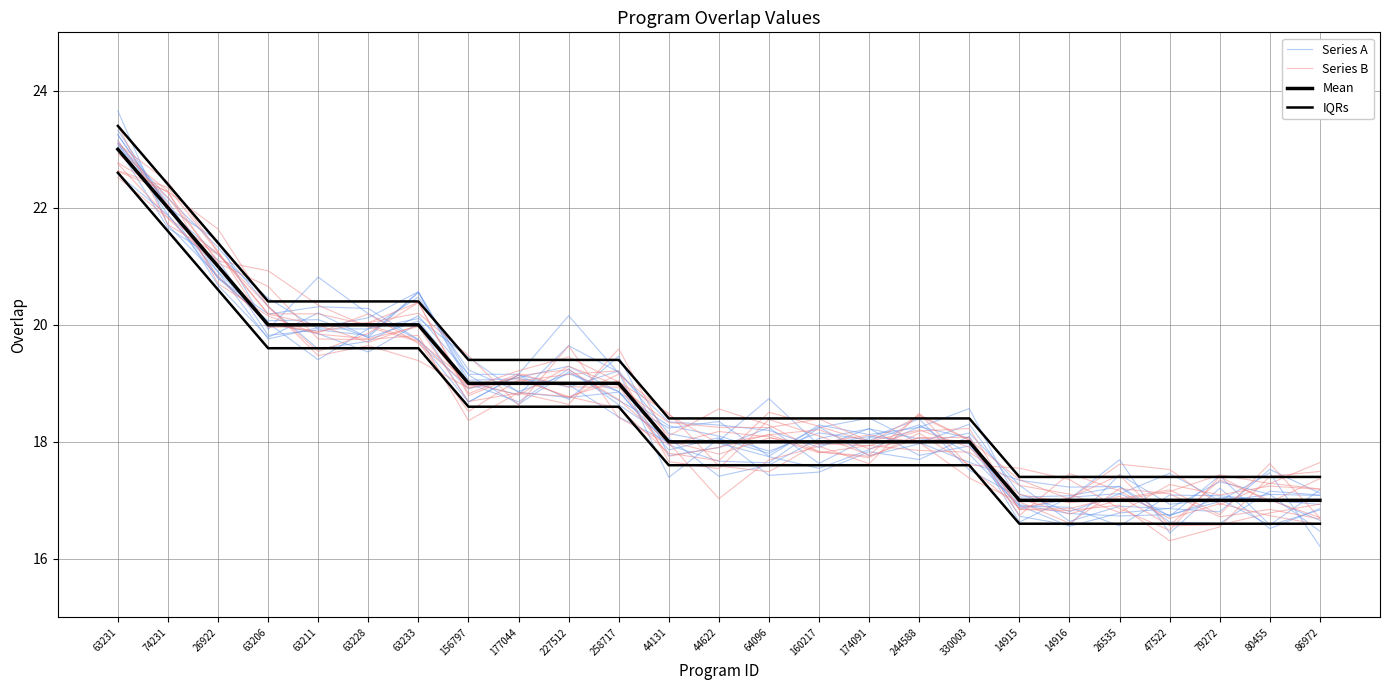

Which label corresponds to the largest value in the chart?

63231